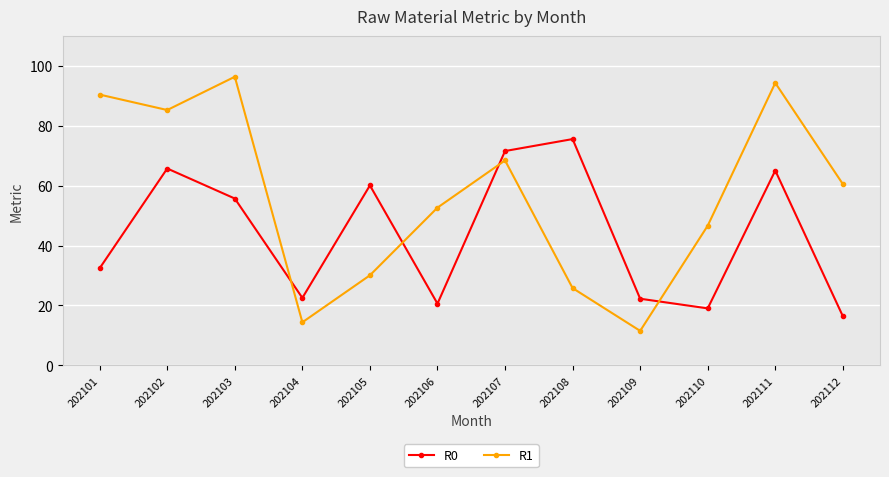

What is the total value across all series at 202107?

140.1